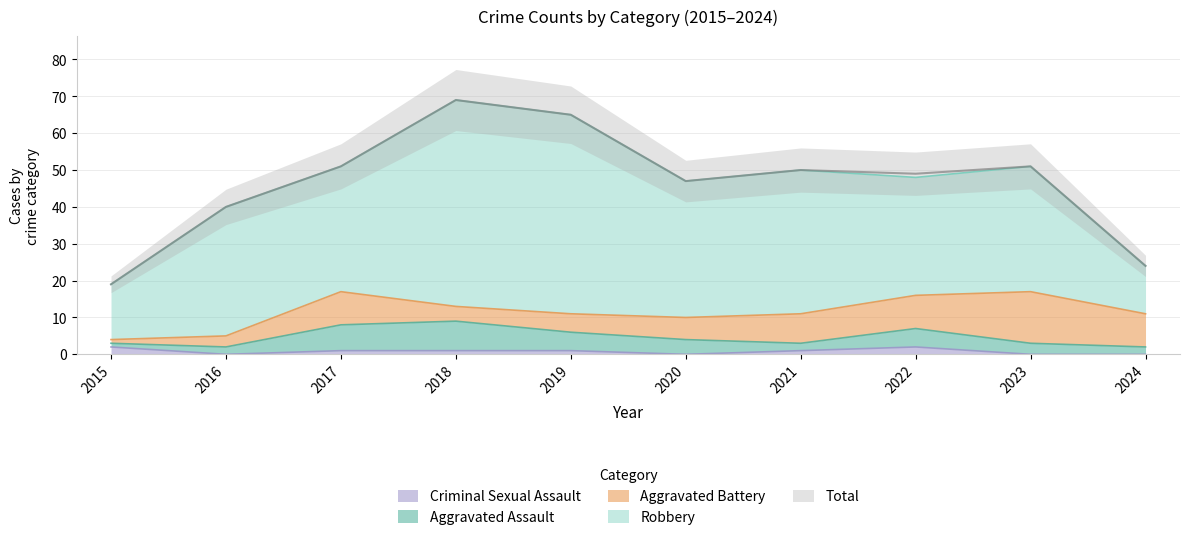

What are all the series names shown in the legend?

Aggravated Assault, Aggravated Battery, Criminal Sexual Assault, Robbery, Total